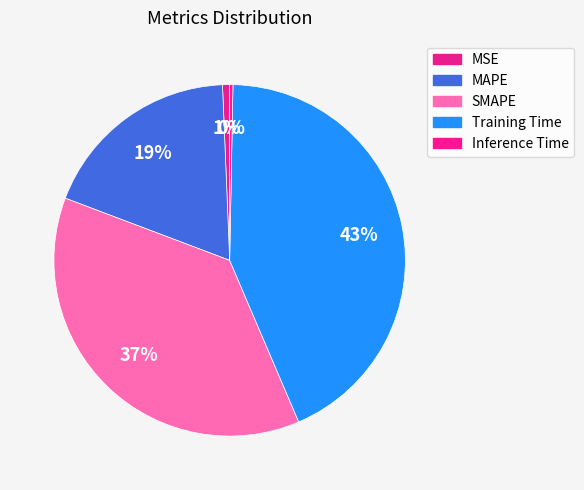

How many slices are in this pie chart?

5